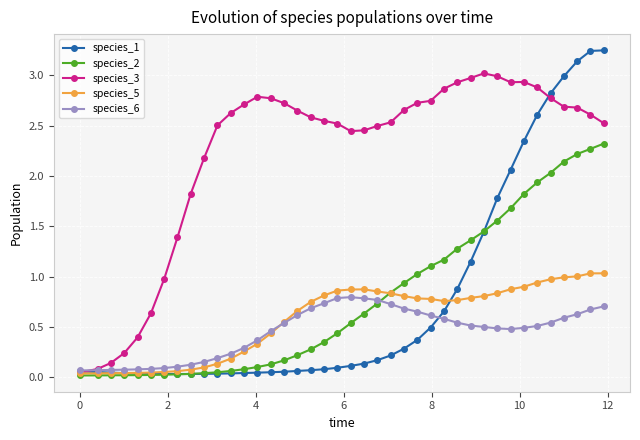

How many times do species_2 and species_1 cross each other?

2